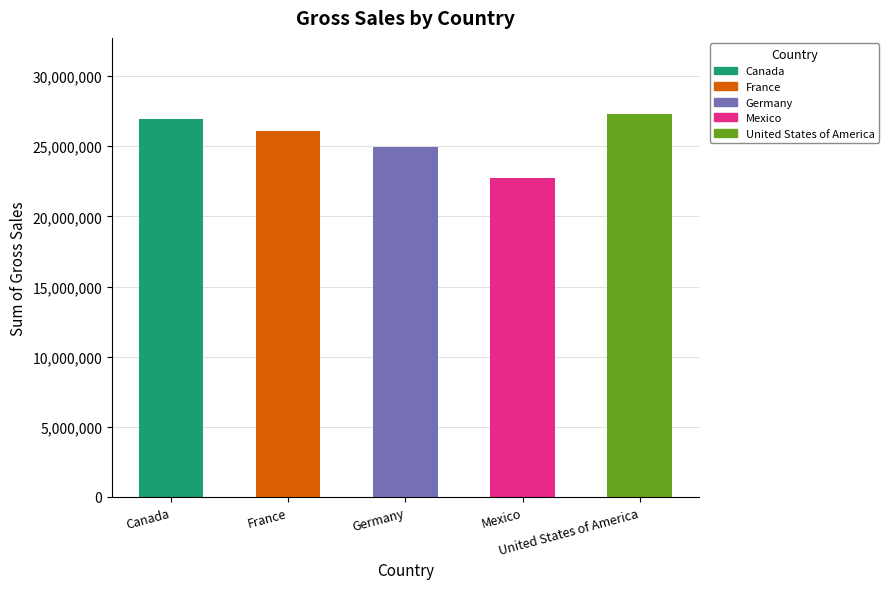

The chart shows a value of 26932163.5 at Canada. True or false?

True